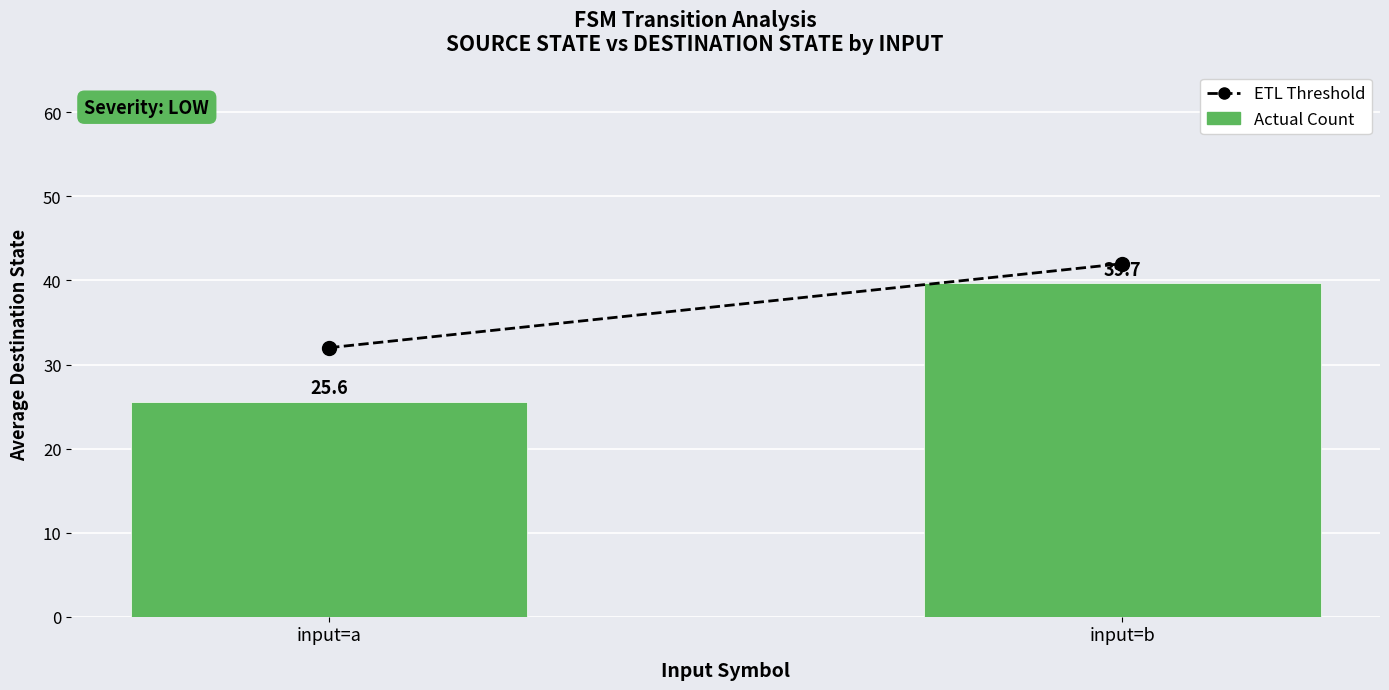

What is the maximum value shown in the chart?

39.7